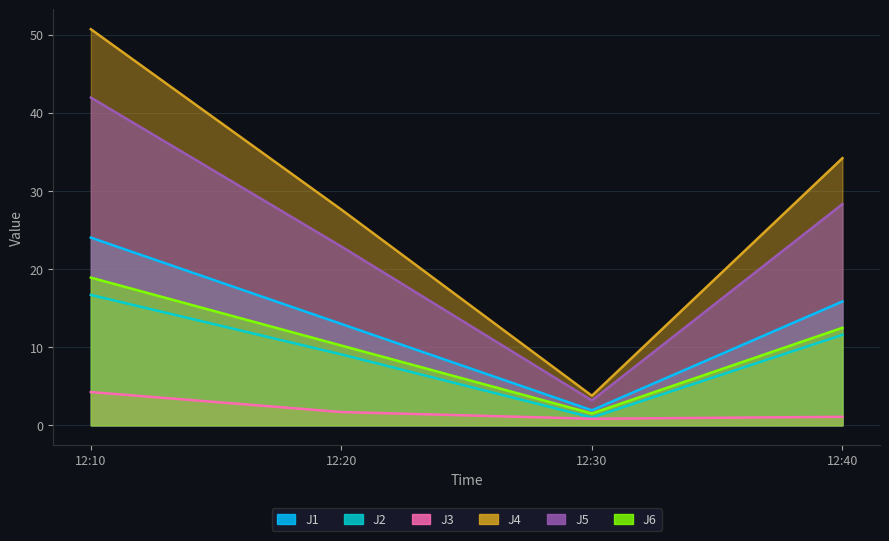

True or false: J2 and J5 cross at least once.

False